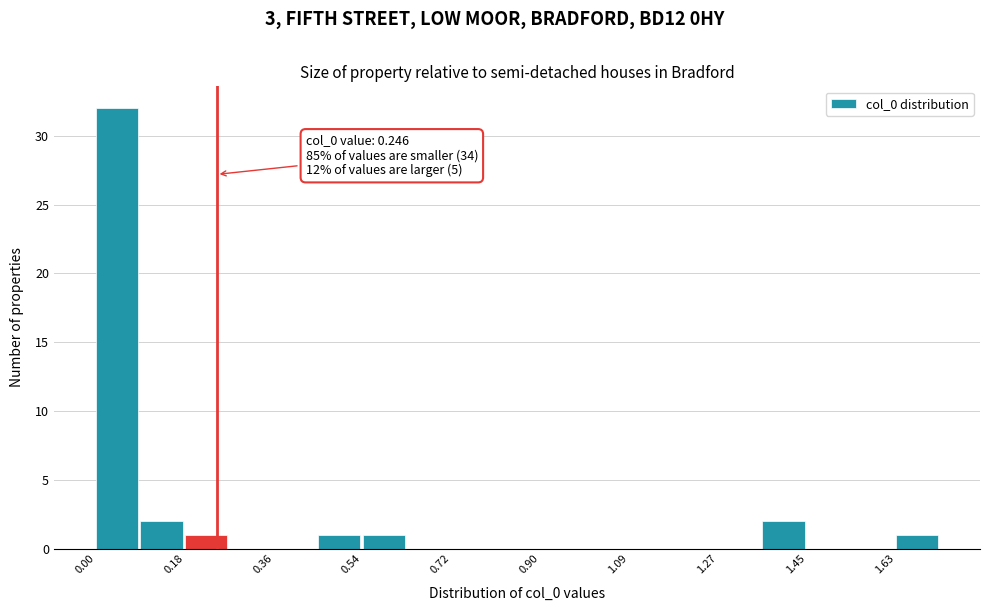

Which range on the x-axis has the tallest bar?

0.00 to 0.10